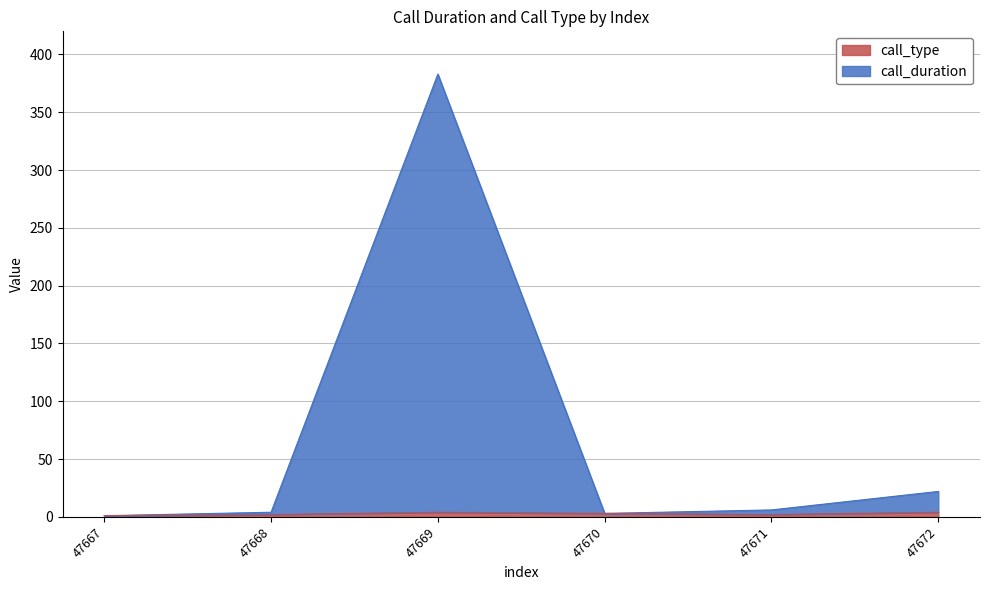

The call_duration series shows 3 at 47670. True or false?

True